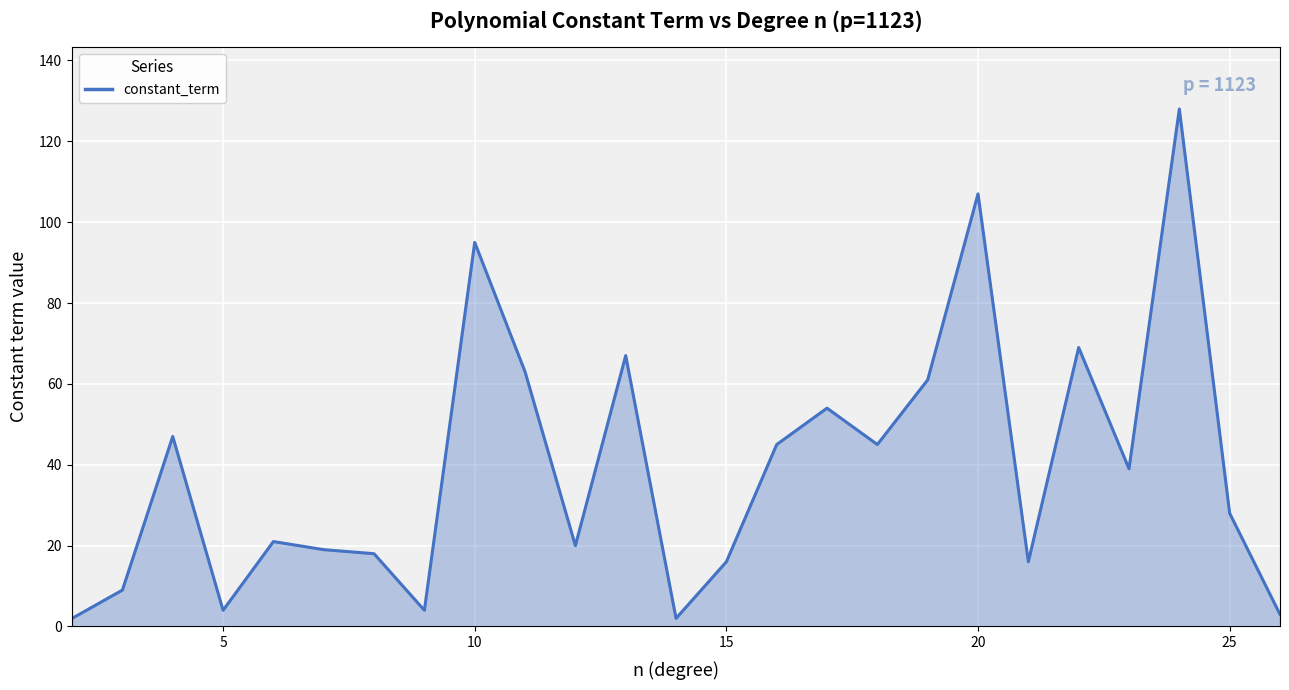

What is the difference between the maximum and minimum values?

126